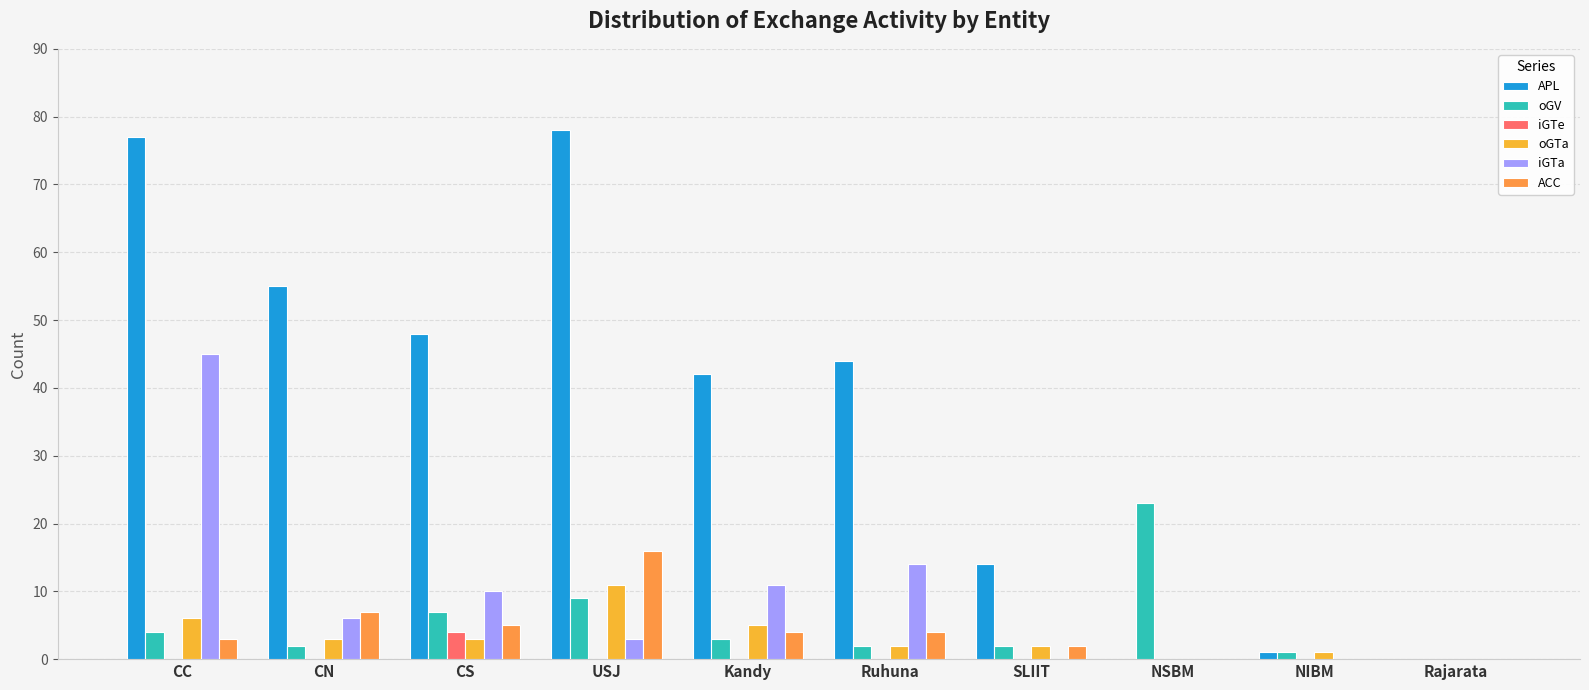

At which category is the sum across all series the highest?

CC